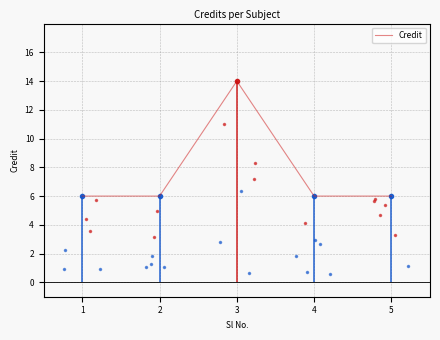

Reading right to left, transcribe all the data shown in this chart.

6	6	14	6	6